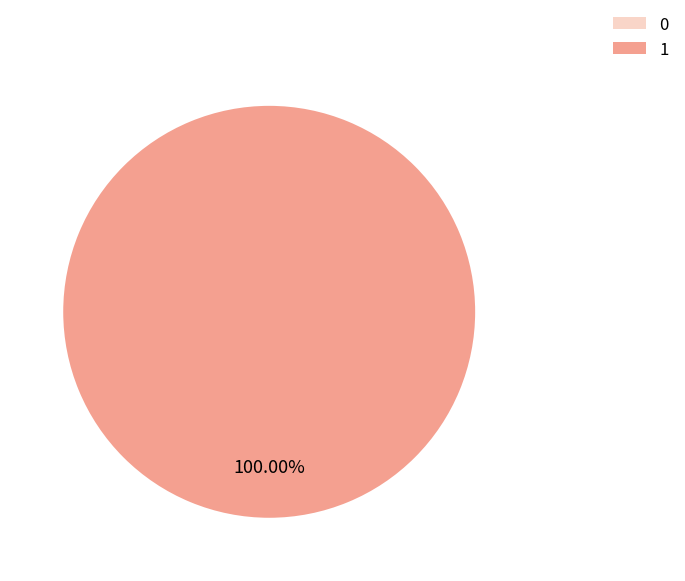

Which slice represents more than half of the pie?

1